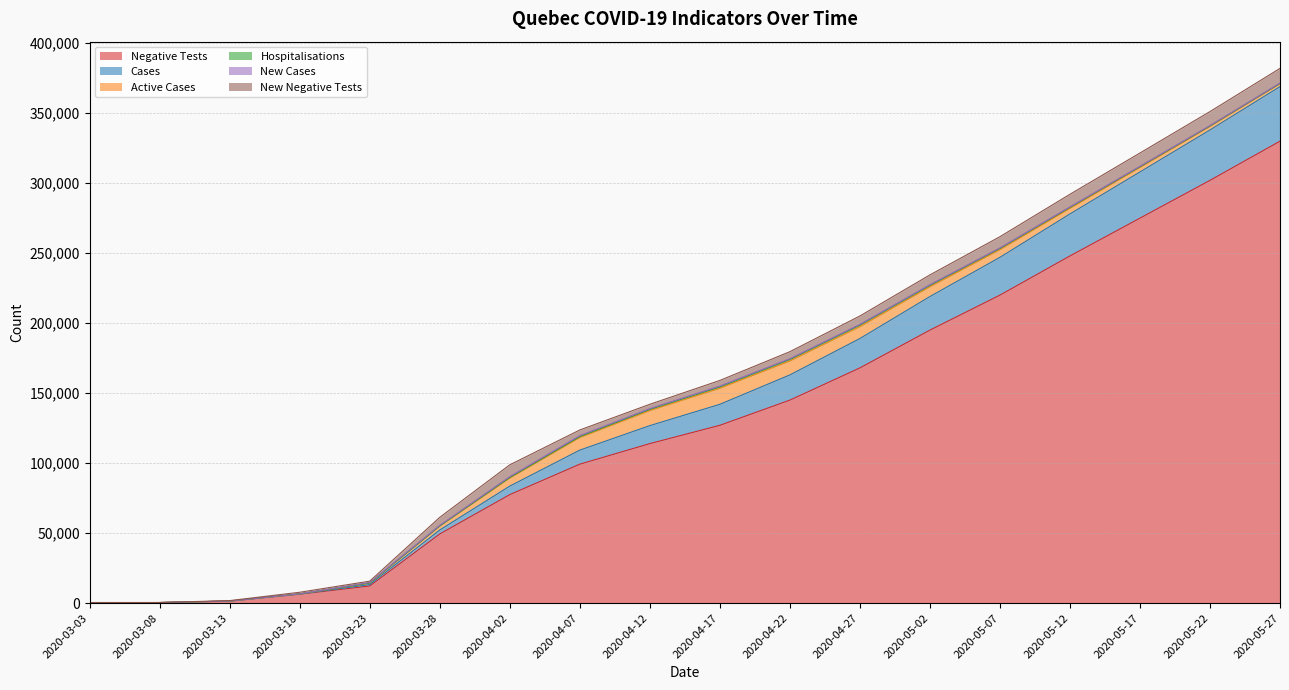

At how many categories does at least one series exceed 115383?

9